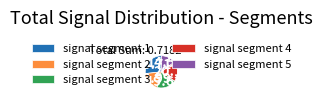

True or false: signal segment 3 accounts for 71% of the total.

False